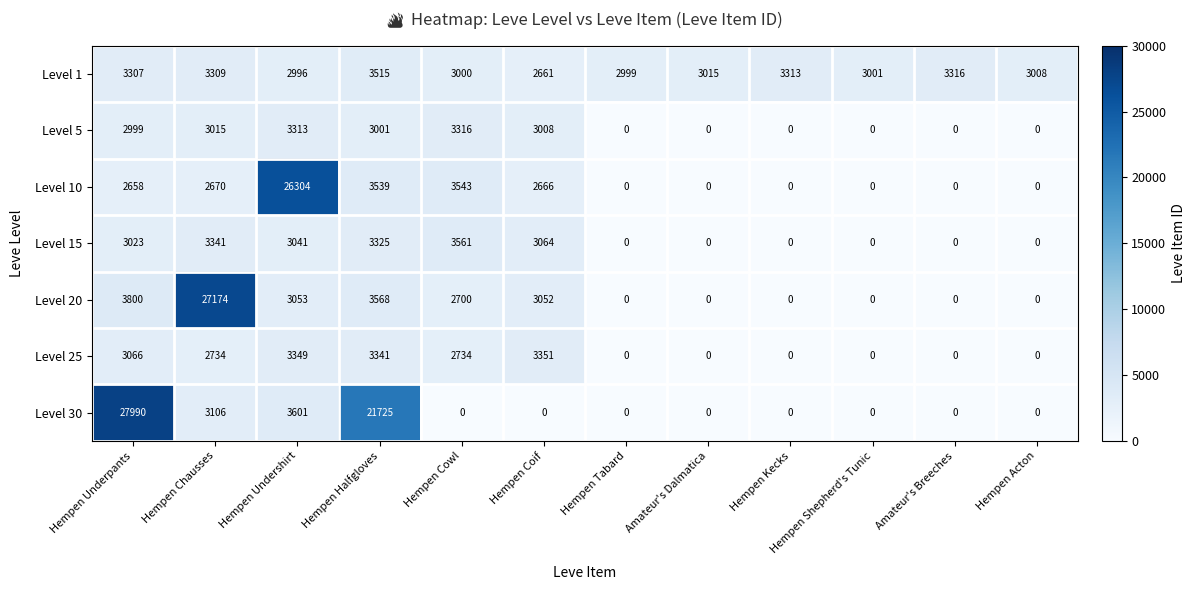

Count the number of categories in the chart.

12